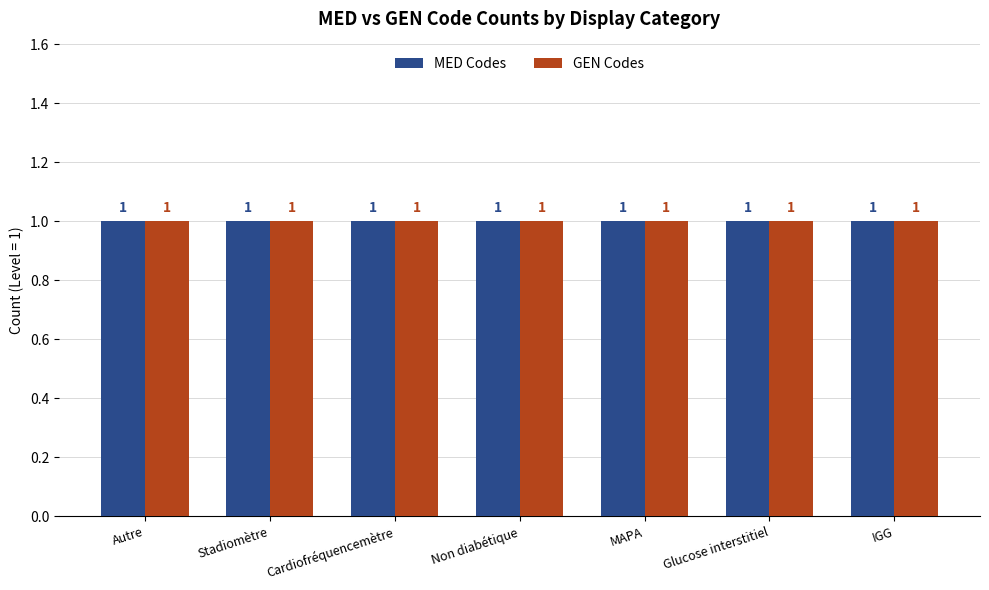

At which label is MED Codes closest to 1?

Autre